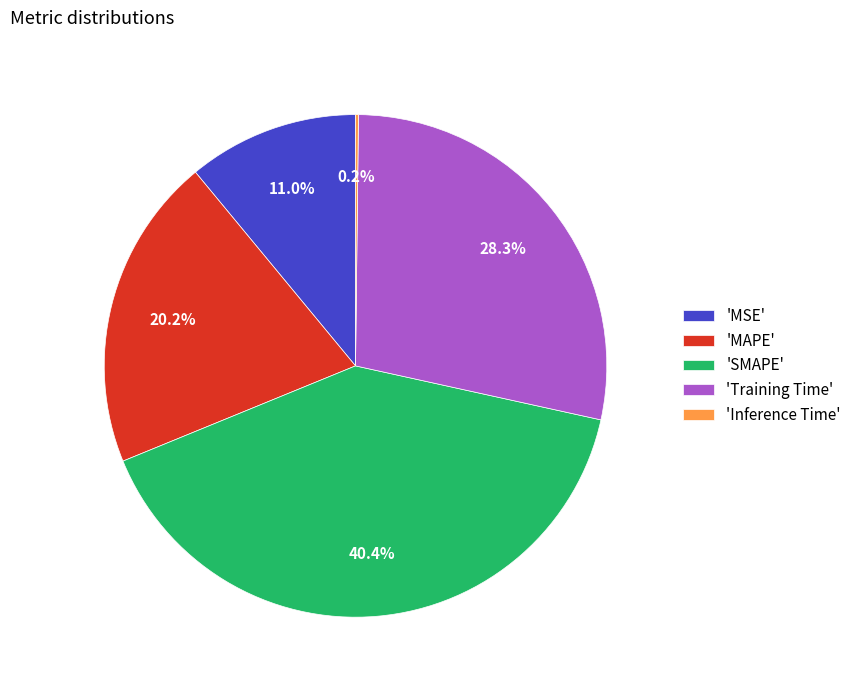

To the nearest percent, what is the average slice percentage?

20%